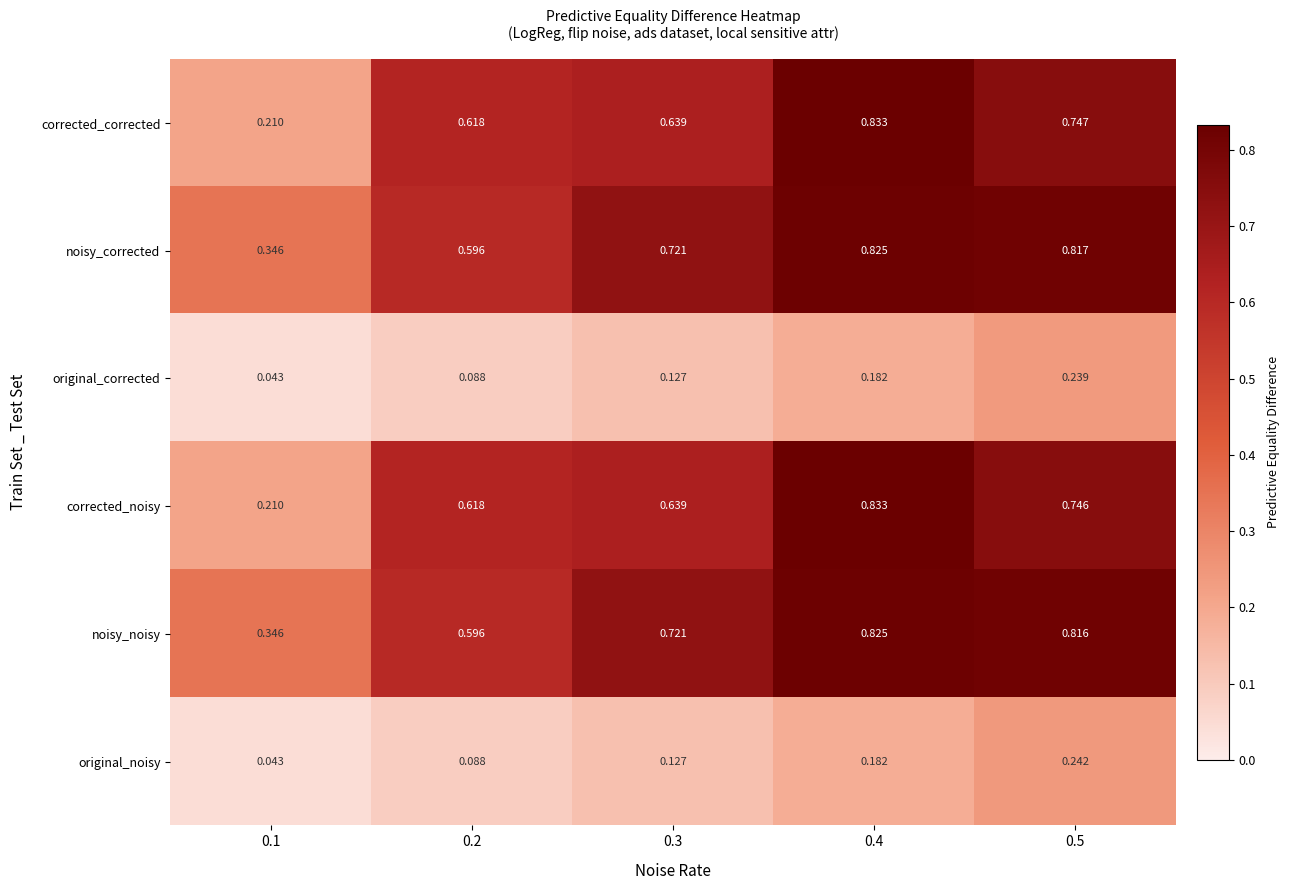

Which series has the largest total across all categories?

noisy_corrected